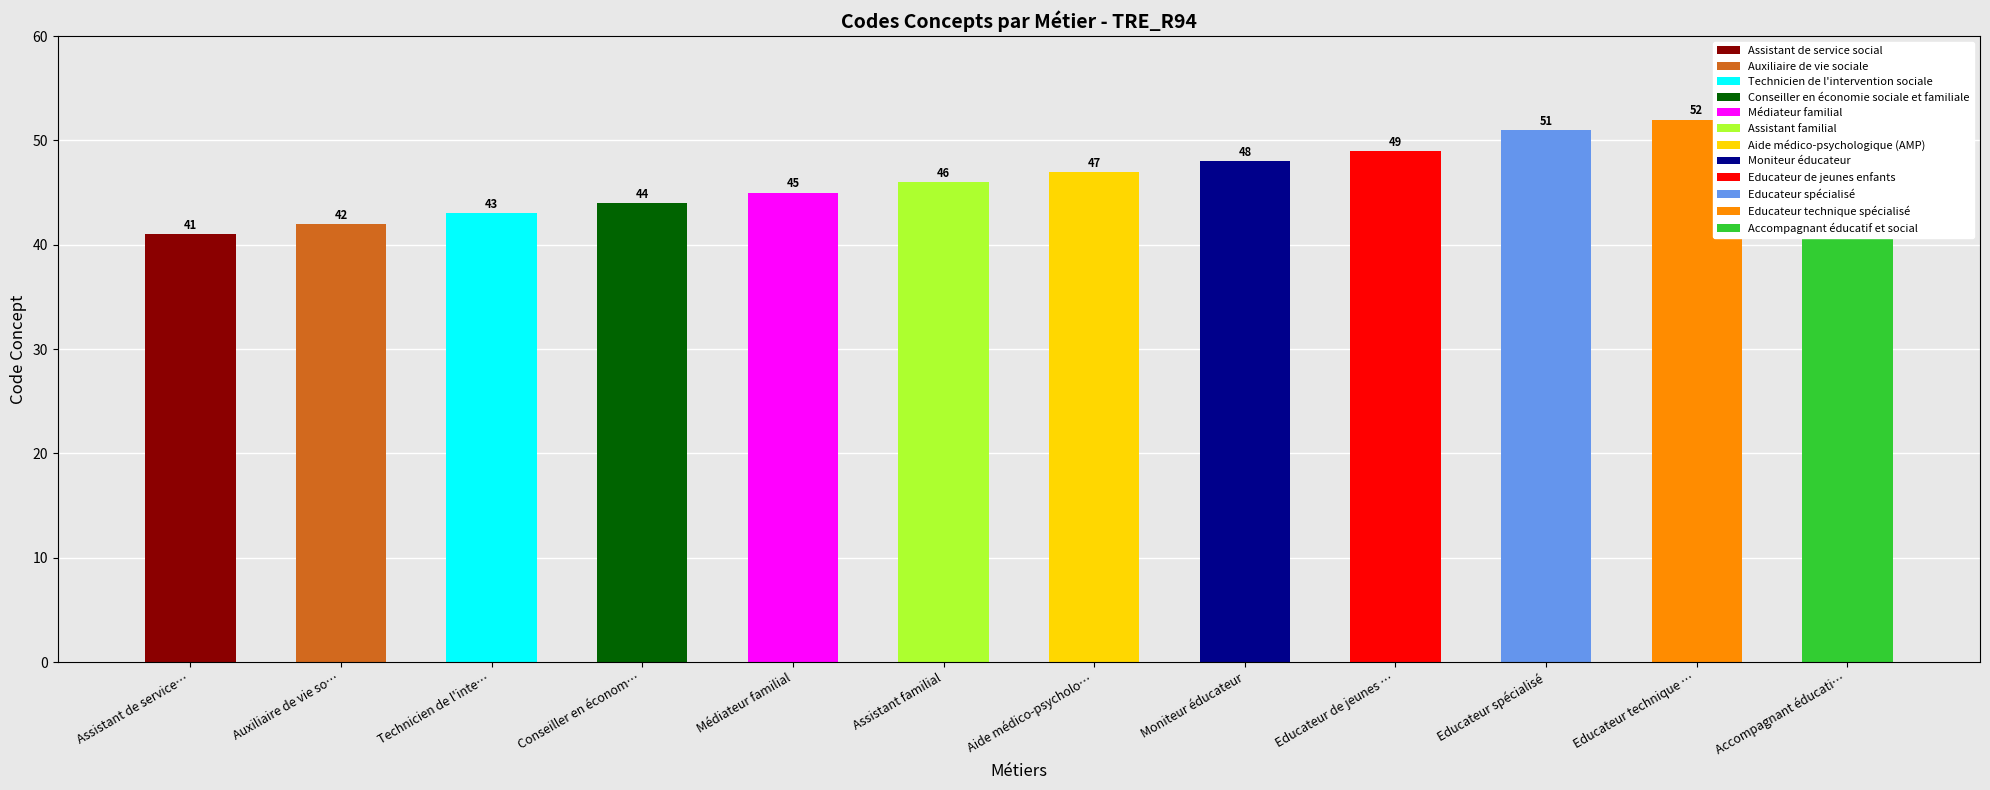

Approximately how many times larger is the value at Conseiller en économ… compared to Aide médico-psycholo…?

0.9